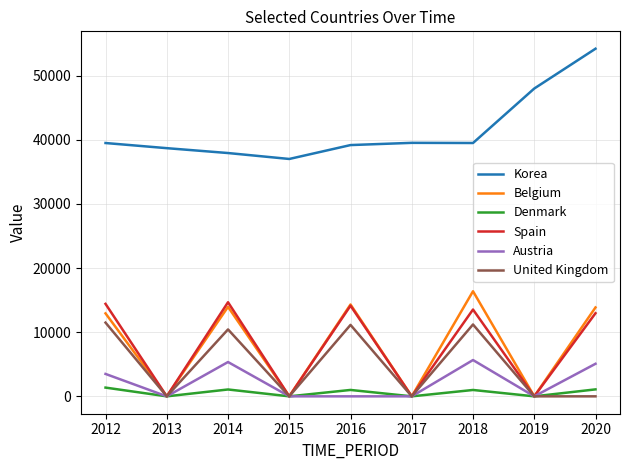

What is the spread (max minus min) of values at 2012?

38135.9